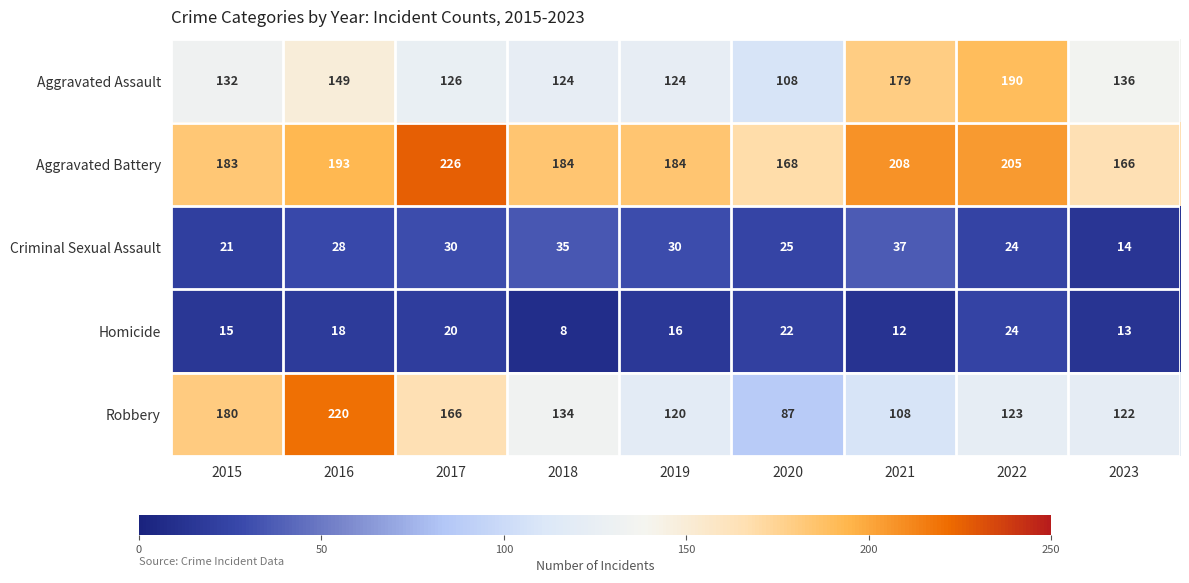

What is the total value across all series at 2023?

451